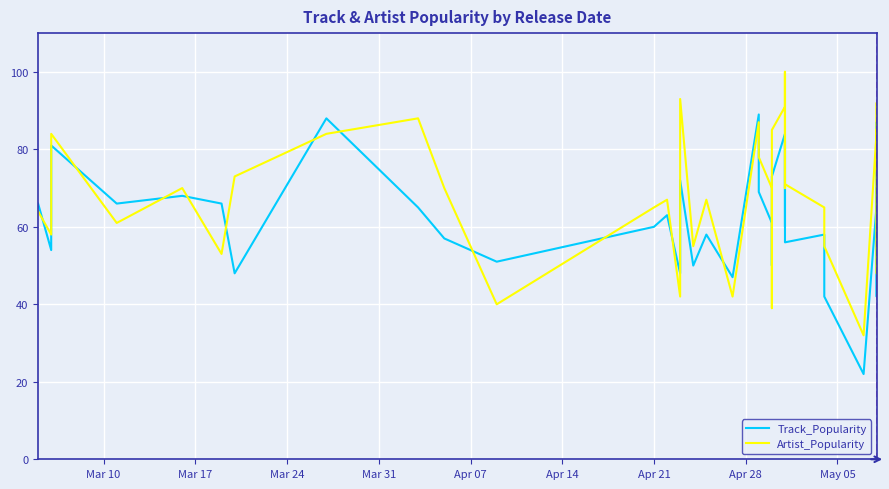

How many categories are shown in the chart?

40